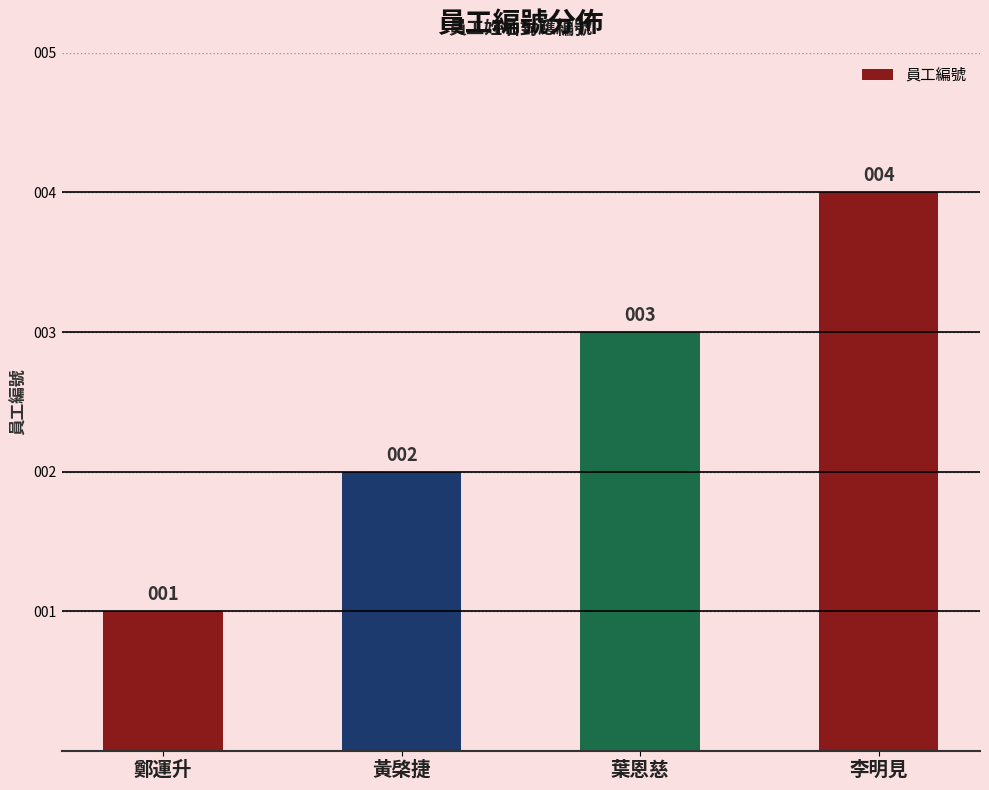

Approximately how many times larger is the value at 李明見 compared to 黃棨捷?

2.0